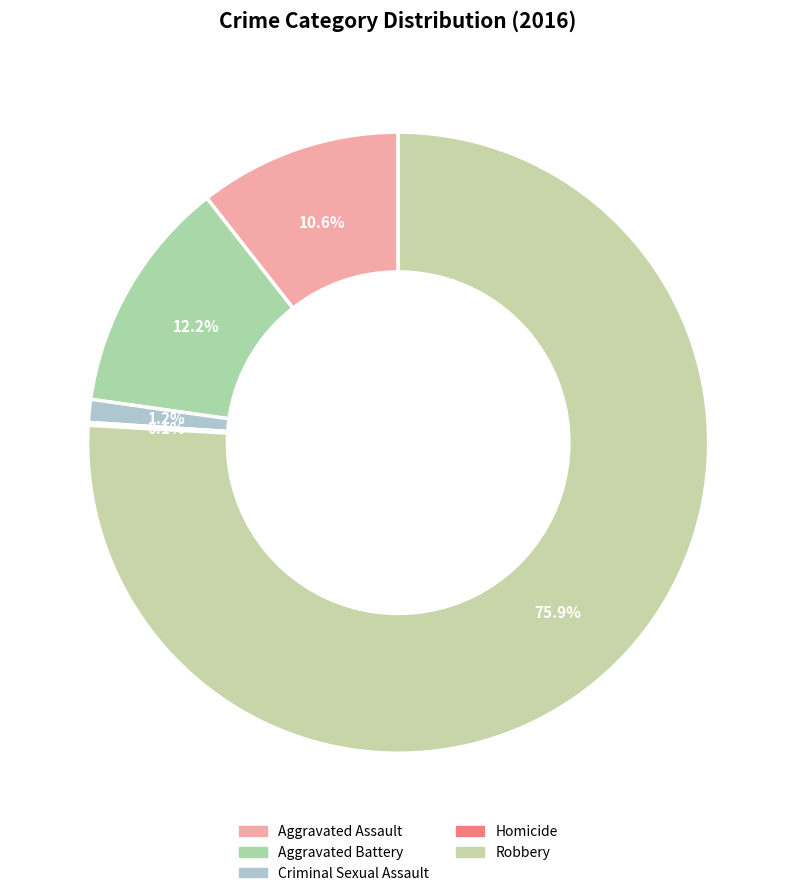

What is the ratio of the value at Robbery to the value at Homicide?

510.0